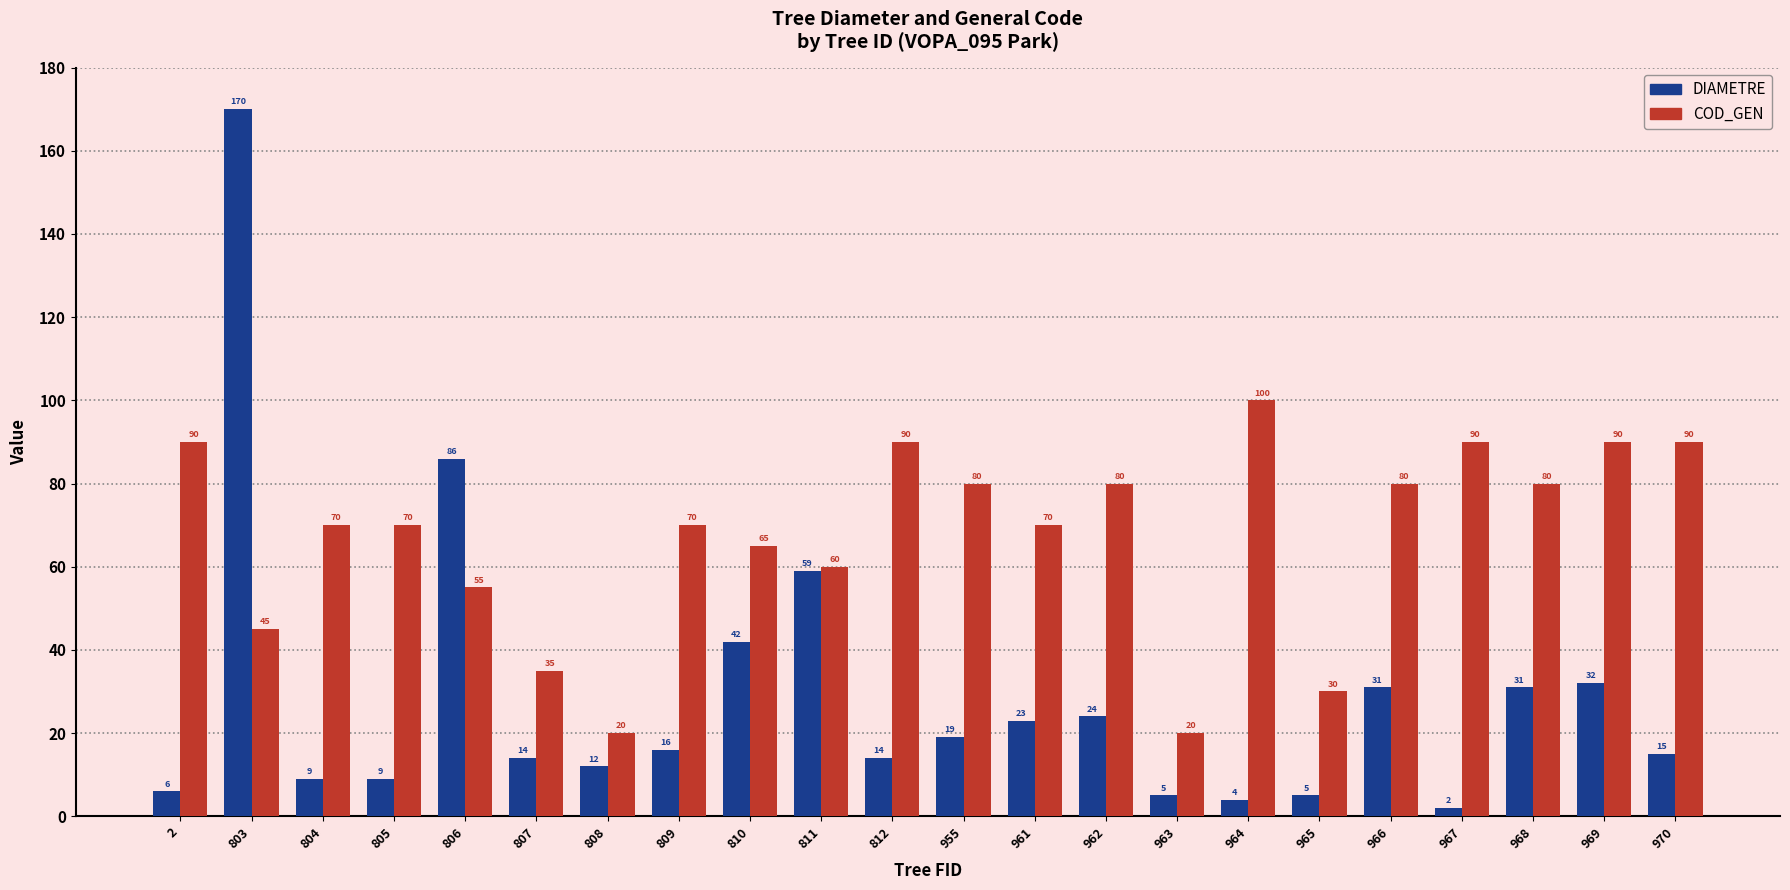

How many distinct data groups are displayed?

2